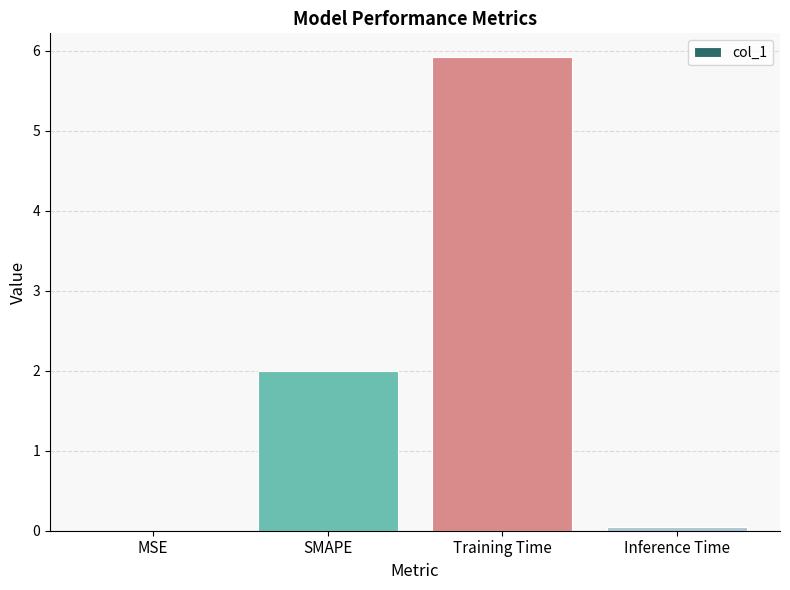

True or false: the data shows 1.3 at SMAPE.

False